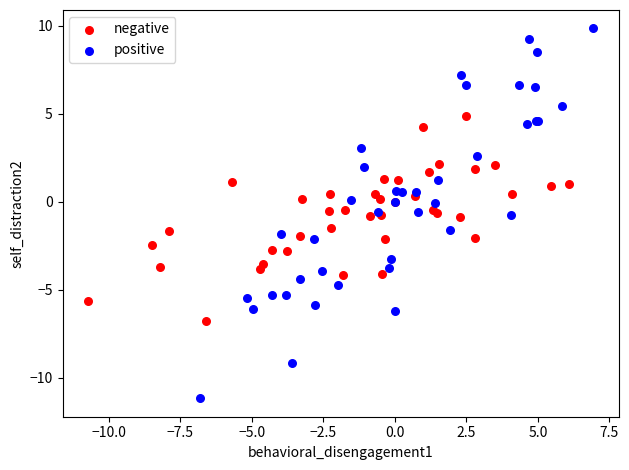

Which series reaches the maximum Y coordinate?

positive